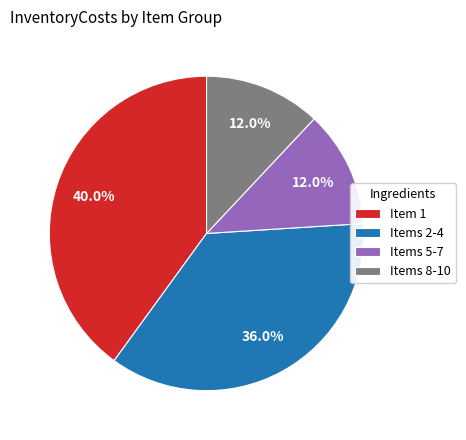

Combined, do Item 1 and Items 2-4 account for over 50%?

Yes